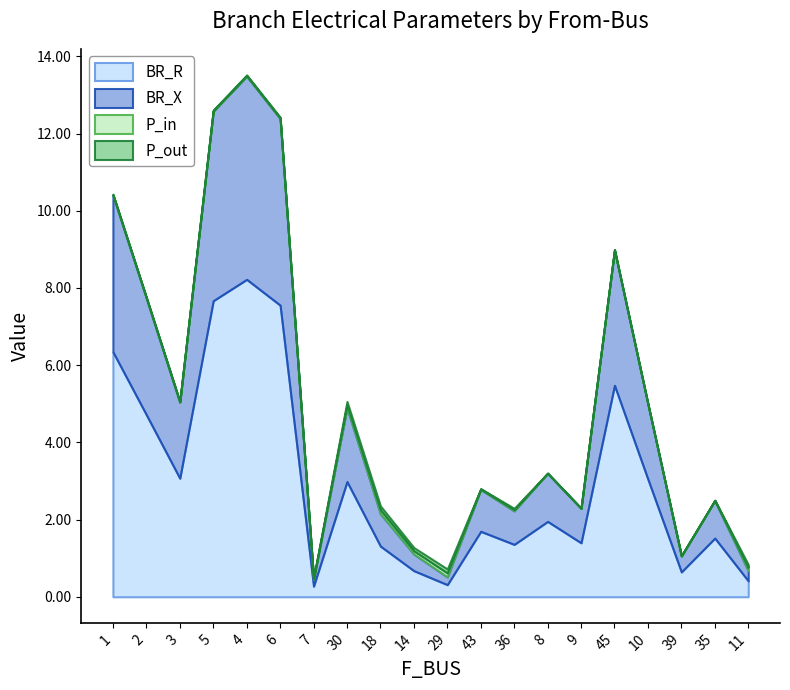

Does the chart display data point markers on the line(s)?

No